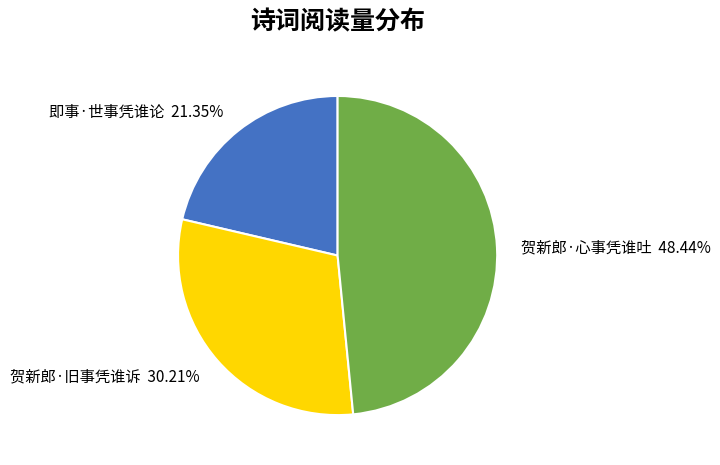

True or false: 即事·世事凭谁论 accounts for 21% of the total.

True